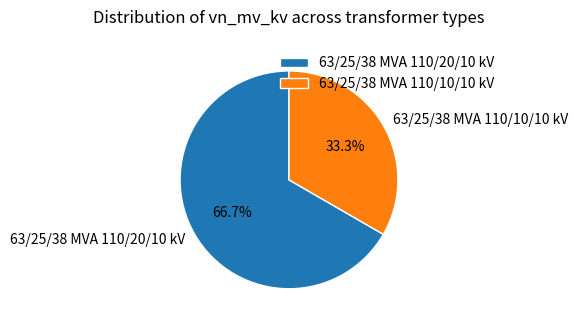

What is the ratio of the value at 63/25/38 MVA 110/20/10 kV to the value at 63/25/38 MVA 110/10/10 kV?

2.0